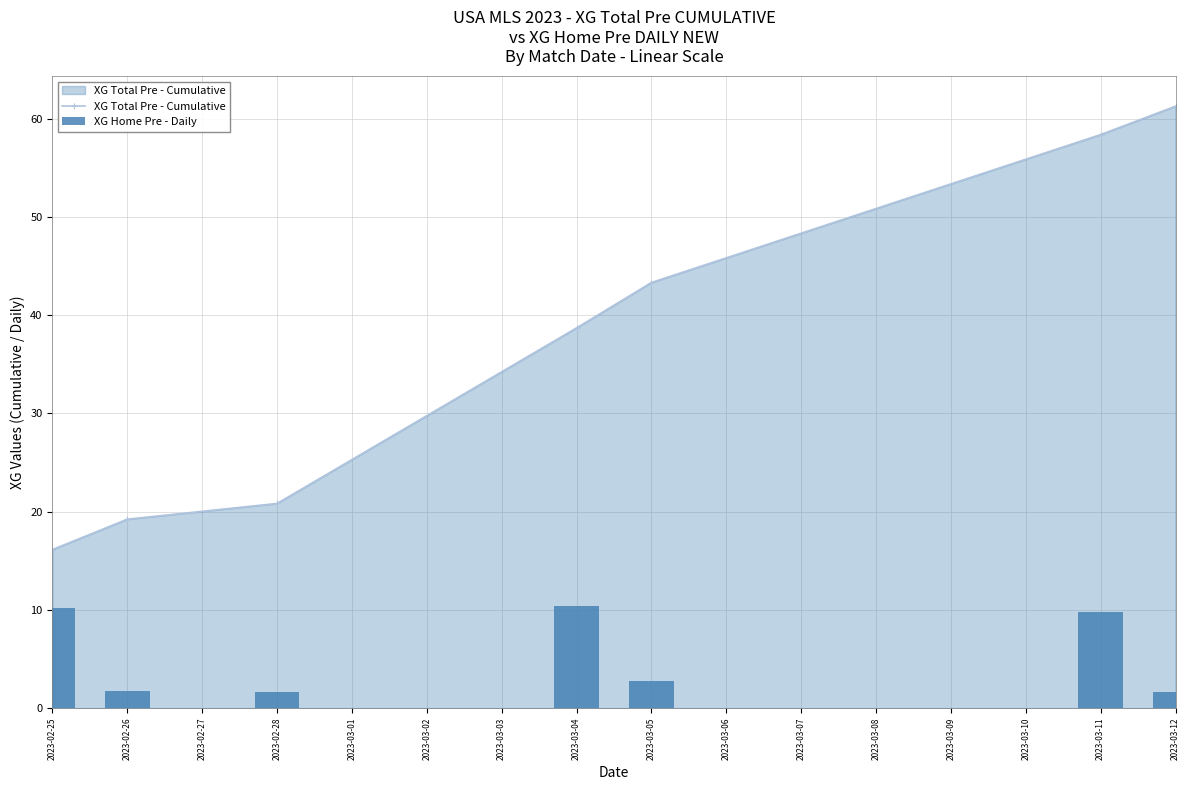

What is the difference between the maximum and minimum values in the XG Total Pre - Cumulative series?

45.1